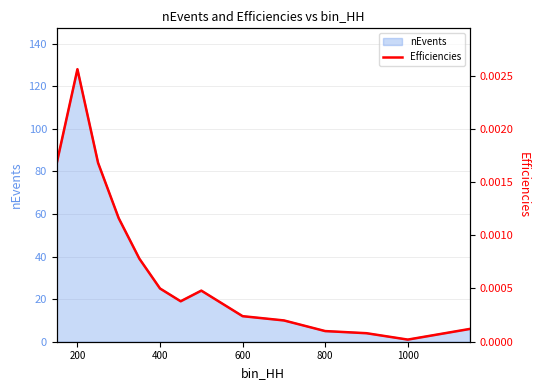

The value of nEvents at 400 is 25. True or false?

True